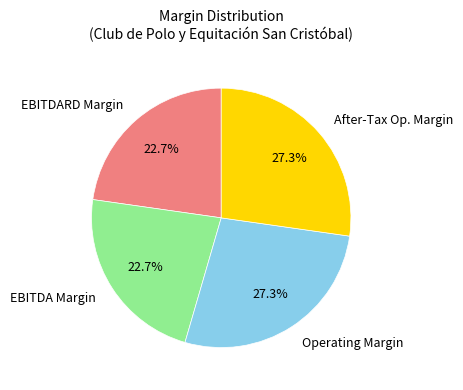

Is EBITDA Margin the majority of the pie?

No